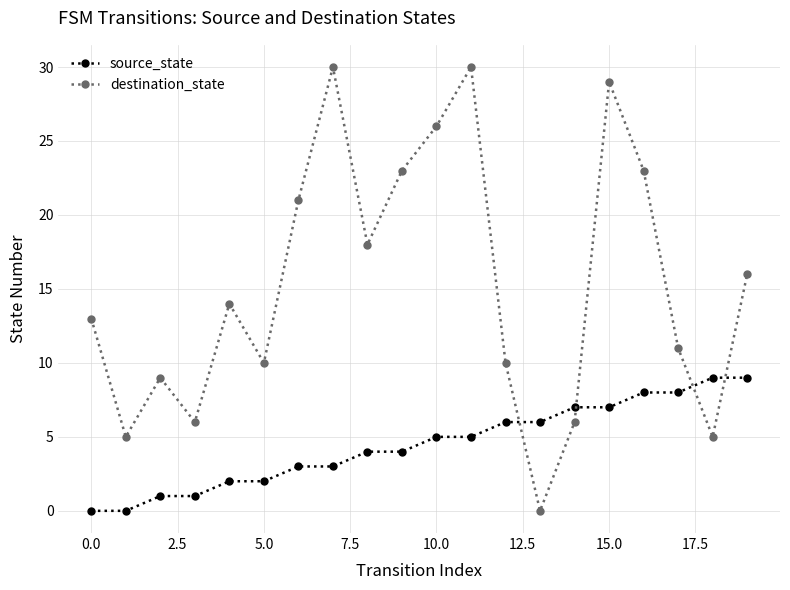

Which series ends up on top after the final intersection of destination_state and source_state?

destination_state